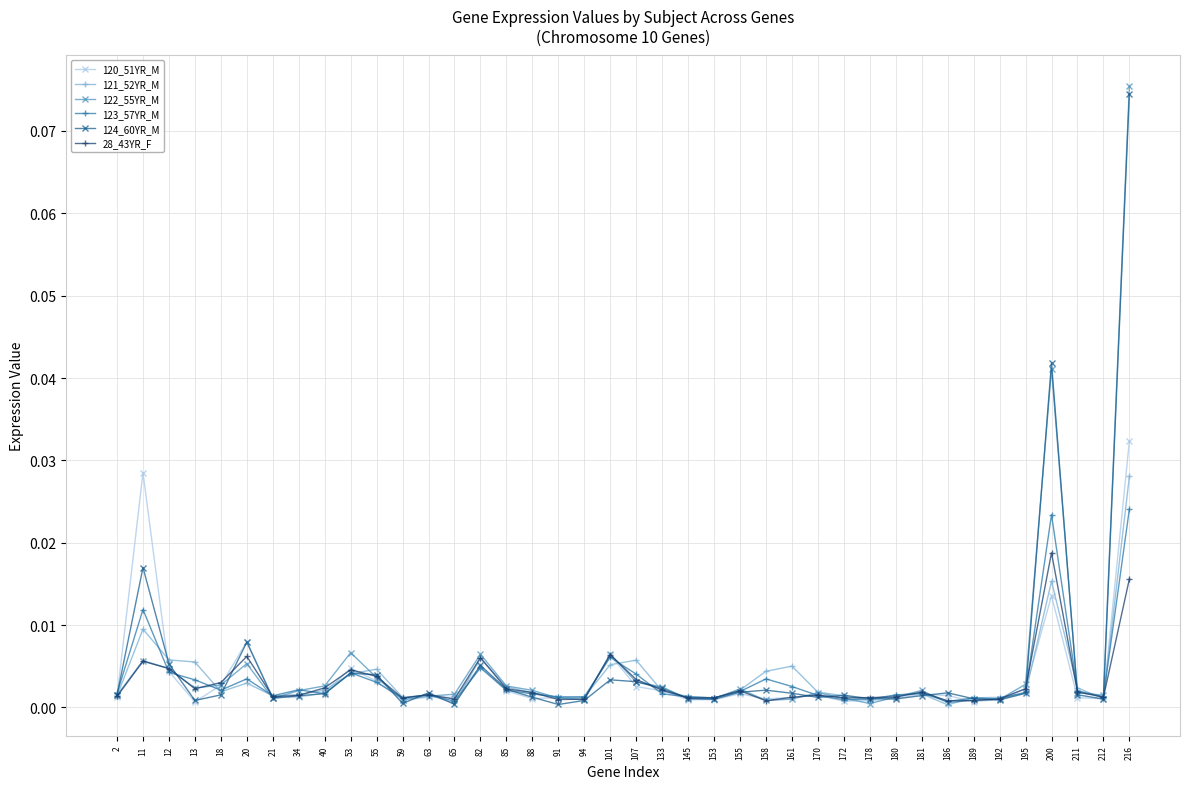

Is it true that 123_57YR_M equals 0.0 at 145?

True